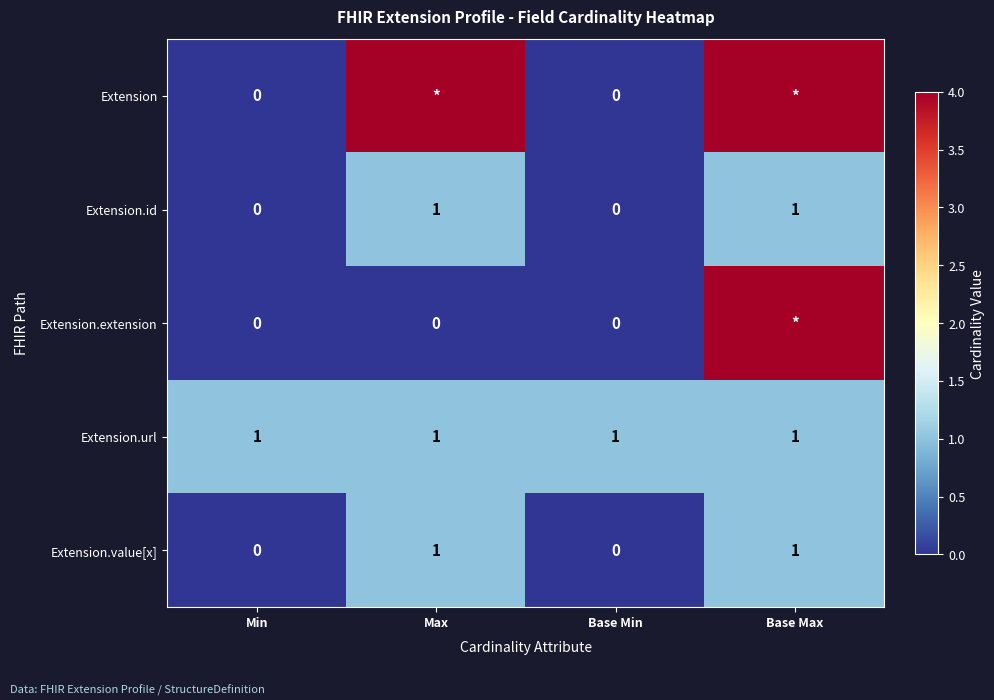

Is it true that Extension.id equals 0 at Min?

True